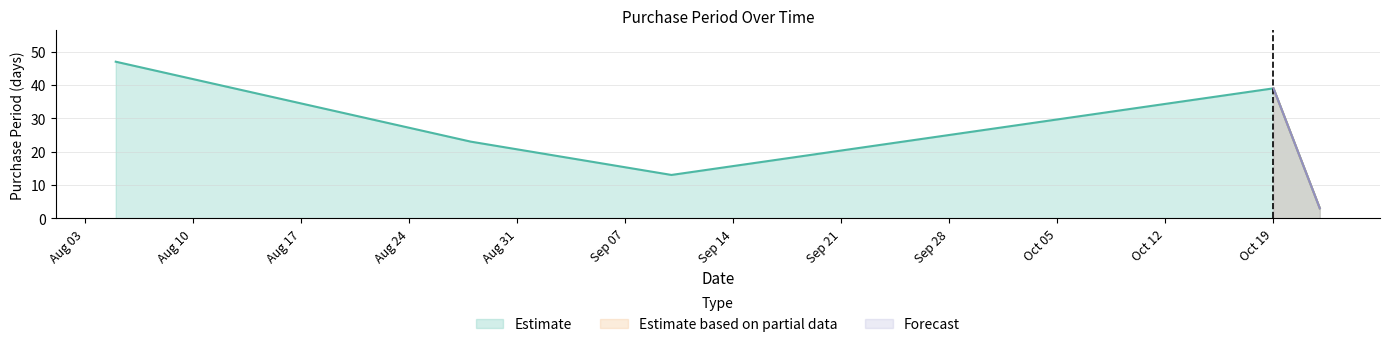

What is the maximum value shown in the chart?

47